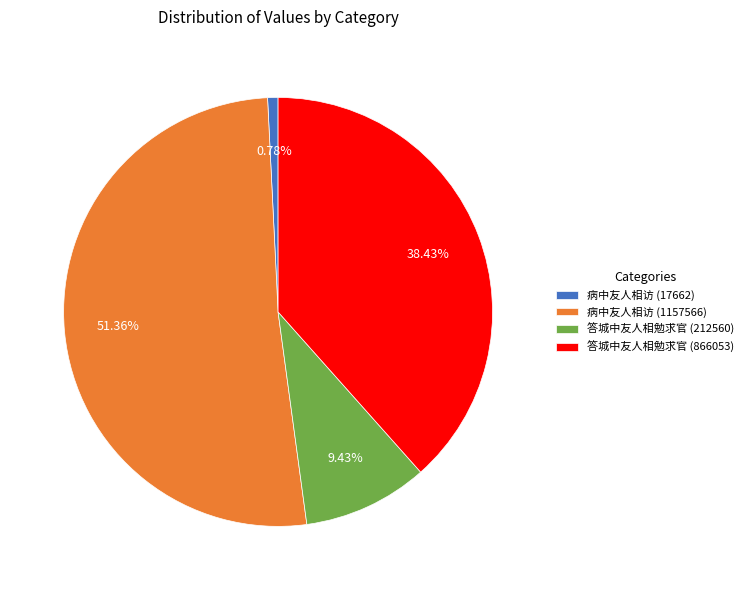

Combined, what portion of the pie is 病中友人相访 (17662) and 病中友人相访 (1157566)?

52.1%